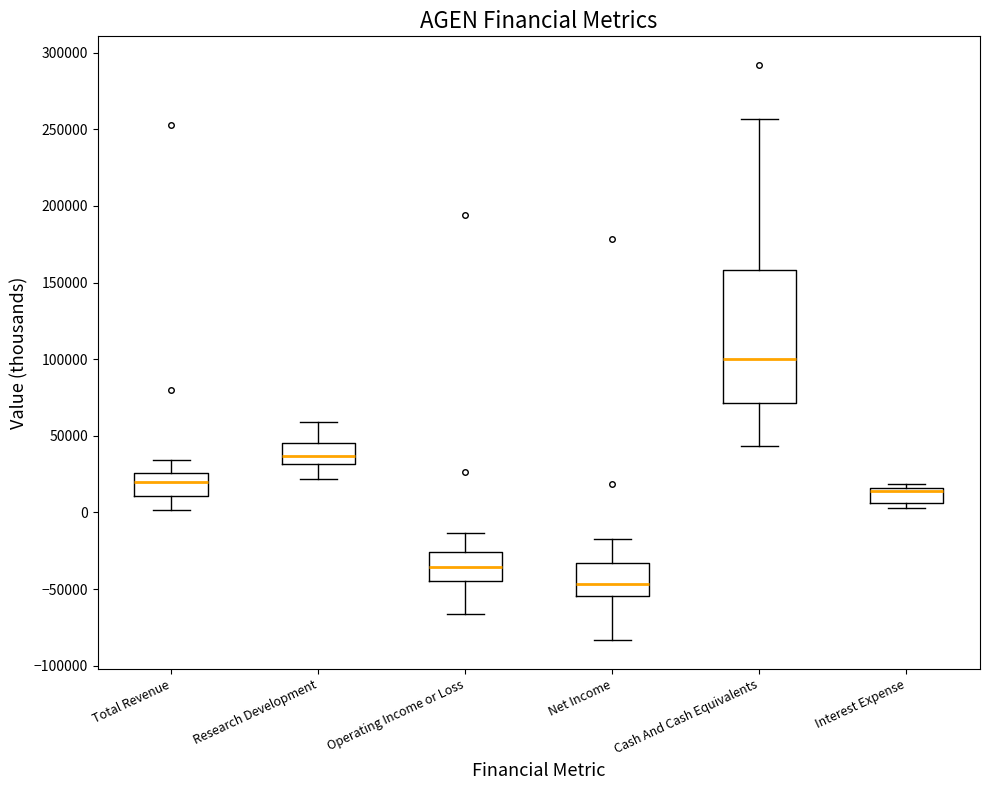

Reading left to right, transcribe this box plot: for each box, give where its median line is, the range the box spans, and where its two whiskers end, as read against the y-axis. The values are not printed on the chart, so give them approximately, as read against the axis.

Total Revenue: median 20000, box 10000 to 25000, whiskers 0 to 35000
Research Development: median 35000, box 30000 to 45000, whiskers 20000 to 60000
Operating Income or Loss: median -35000, box -45000 to -25000, whiskers -65000 to -15000
Net Income: median -45000, box -55000 to -35000, whiskers -85000 to -15000
Cash And Cash Equivalents: median 100000, box 70000 to 160000, whiskers 45000 to 255000
Interest Expense: median 15000 (just below the box's upper edge), box 5000 to 15000, whiskers 5000 (just below the box's lower edge) to 20000